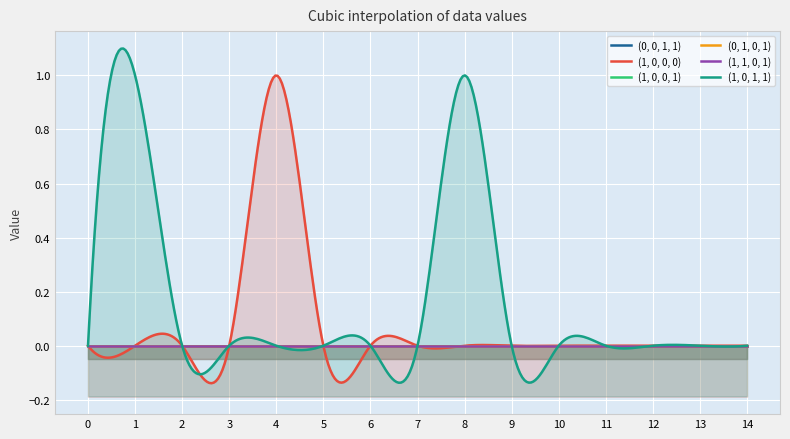

How many positive values does the (1, 0, 1, 1) series have?

2